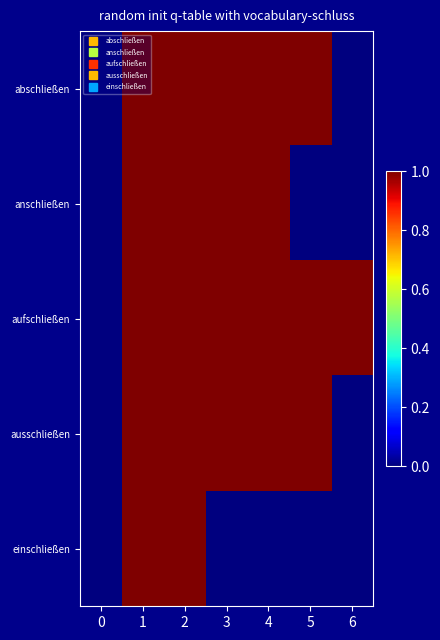

Which series has the largest range (max minus min)?

abschließen